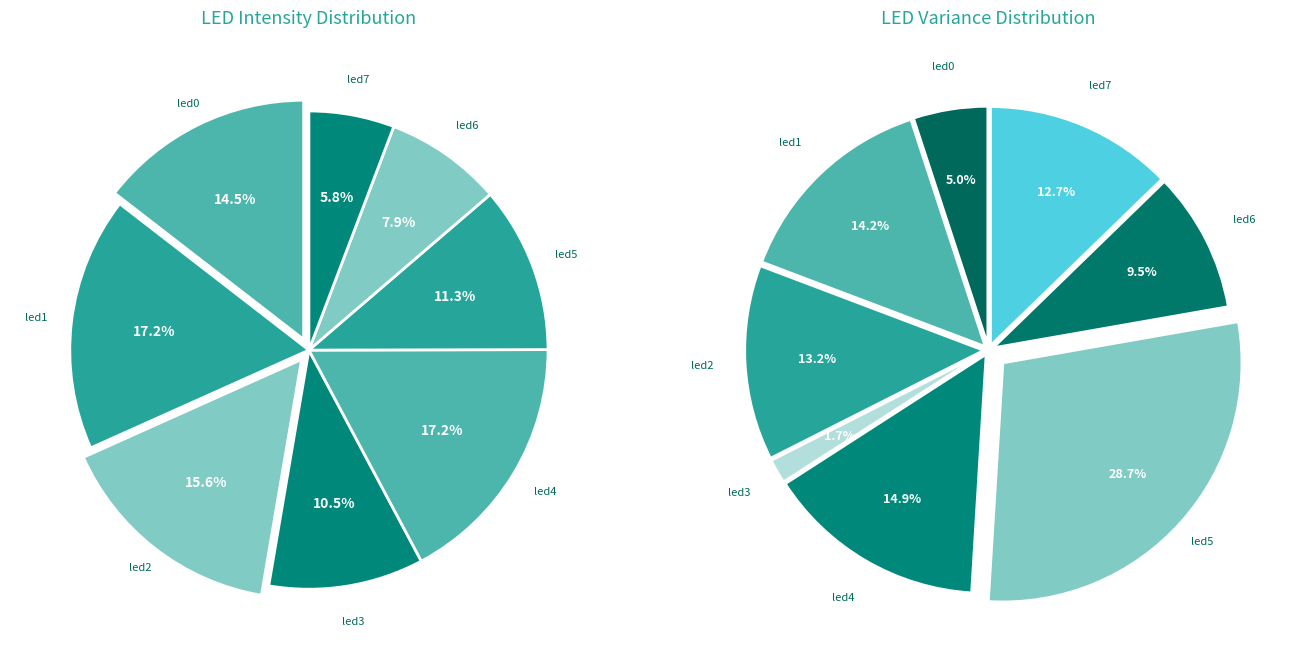

To the nearest percent, what is the difference between the largest and smallest slice percentages?

11%